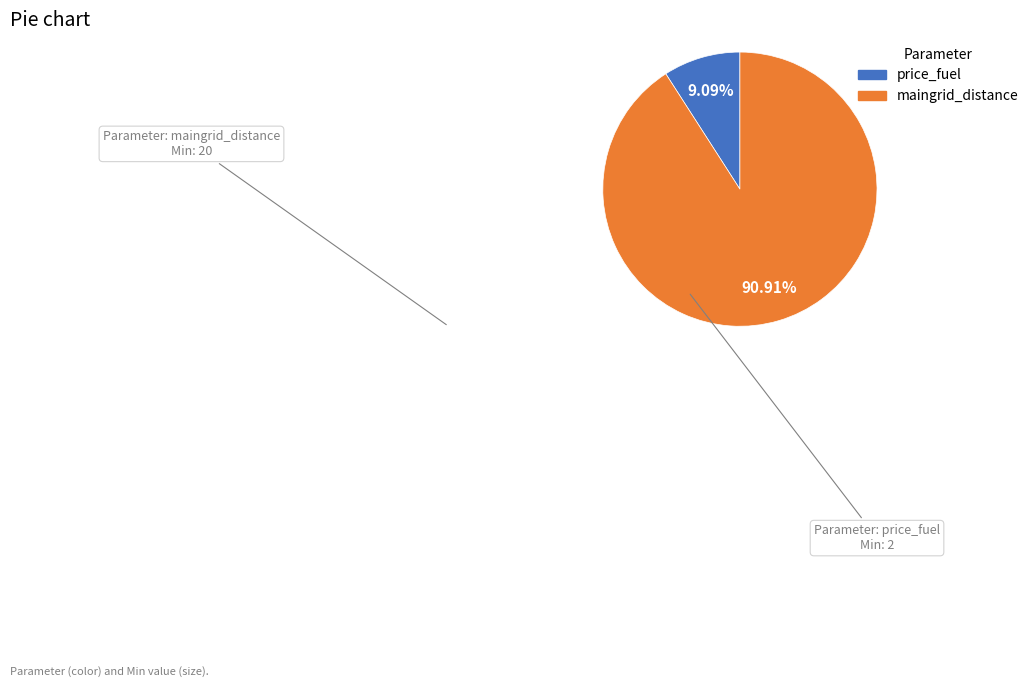

Which slice represents more than half of the pie?

maingrid_distance